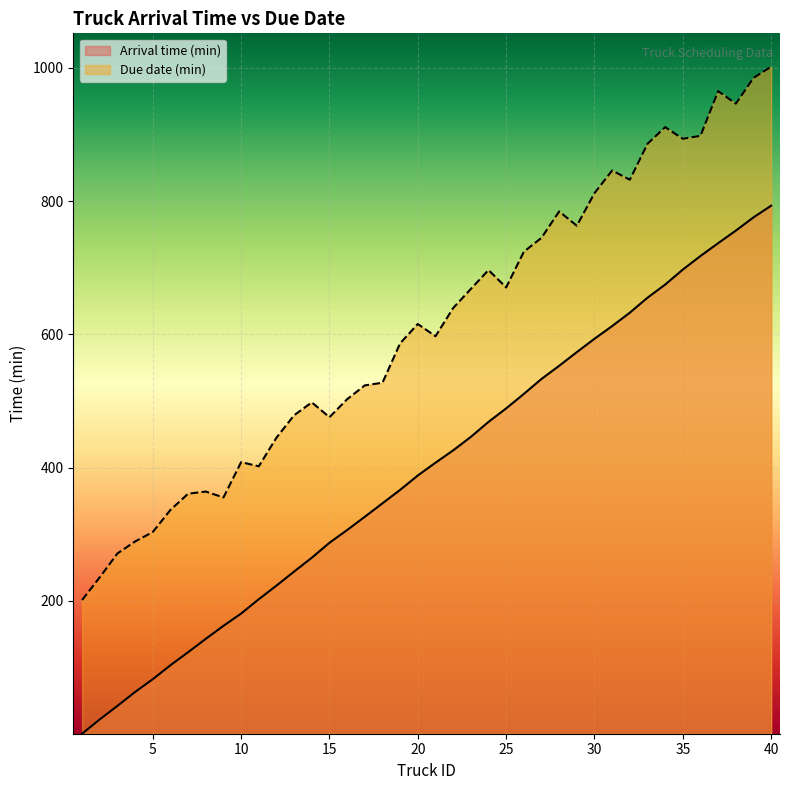

True or false: Arrival time (min) and Due date (min) cross at least once.

False